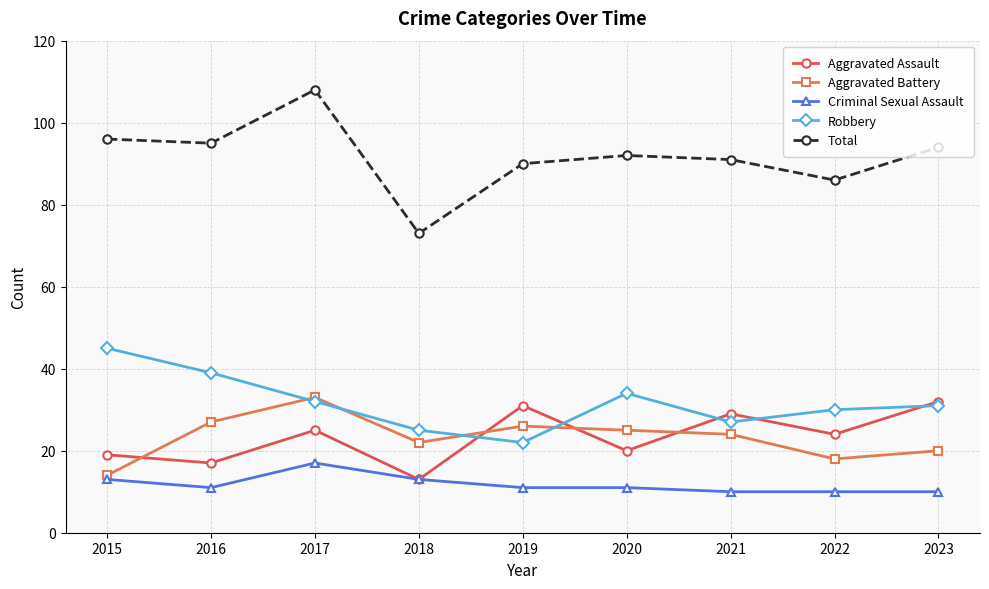

After their last crossing, which series has the higher values: Aggravated Battery or Robbery?

Robbery